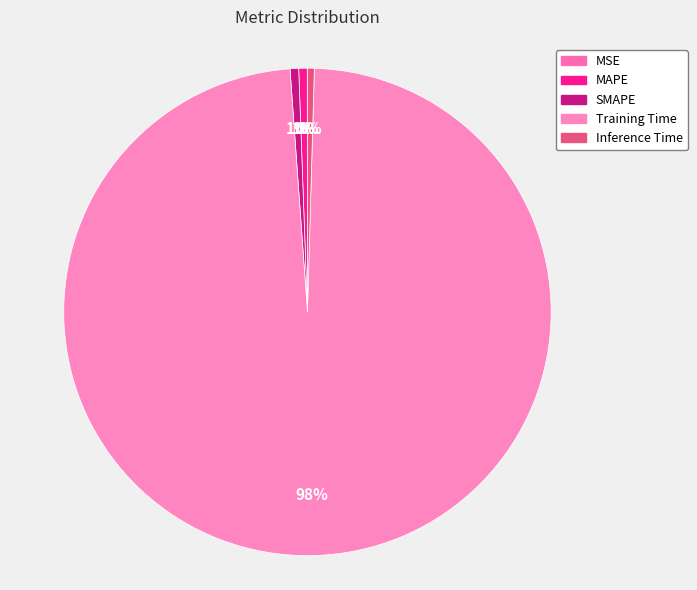

What is the total percentage of Training Time and MSE?

98.4%